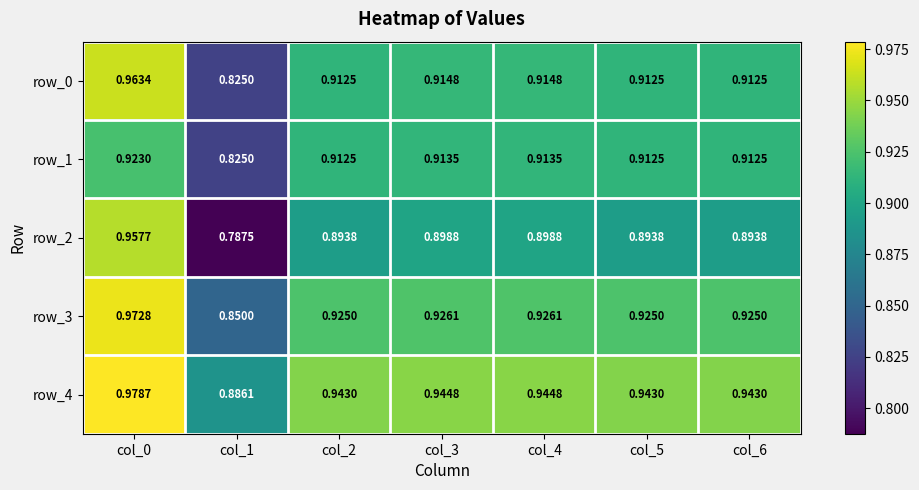

Which series has the widest spread of values?

row_2